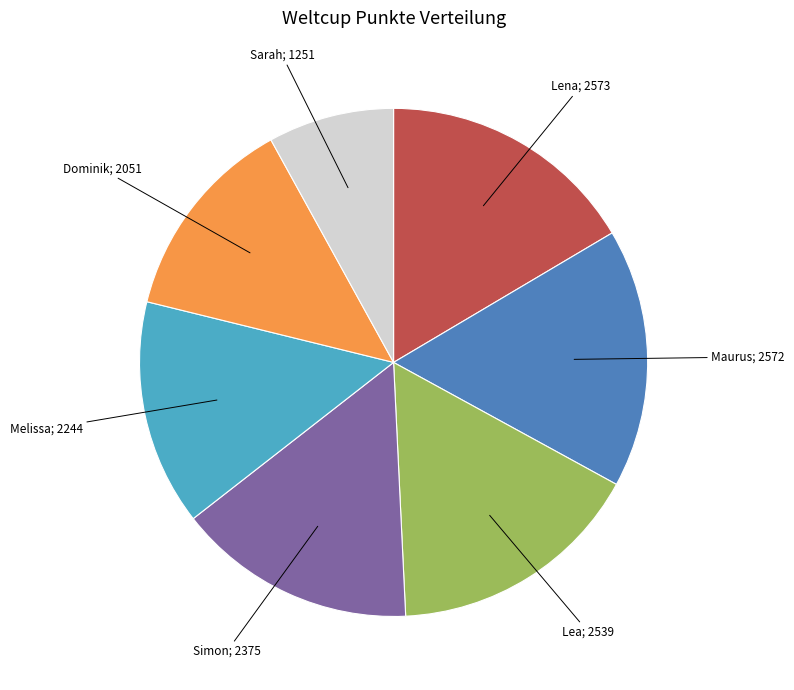

Does any single category account for the majority?

No